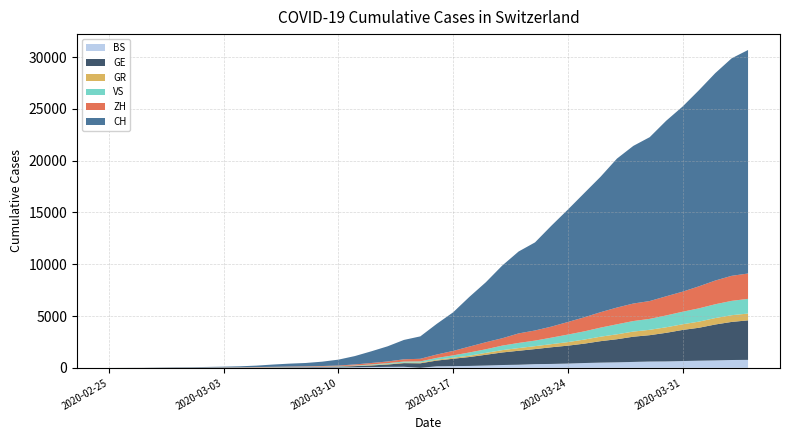

Reading right to left, what are all the values shown in this chart?

BS: 2020-04-04=767	2020-04-03=754	2020-04-02=714	2020-04-01=687	2020-03-31=653	2020-03-30=617	2020-03-29=605	2020-03-28=569	2020-03-27=530	2020-03-26=501	2020-03-25=462	2020-03-24=410	2020-03-23=374	2020-03-22=356	2020-03-21=297	2020-03-20=270	2020-03-19=220	2020-03-18=181	2020-03-17=164	2020-03-16=143	2020-03-15=0	2020-03-14=100	2020-03-13=92	2020-03-12=73	2020-03-11=49	2020-03-10=33	2020-03-09=28	2020-03-08=24	2020-03-07=21	2020-03-06=15	2020-03-05=8	2020-03-04=3	2020-03-03=3	2020-03-02=1	2020-03-01=1	2020-02-29=1	2020-02-28=1	2020-02-27=1	2020-02-26=0	2020-02-25=0
GE: 2020-04-04=3816	2020-04-03=3678	2020-04-02=3469	2020-04-01=3180	2020-03-31=3003	2020-03-30=2761	2020-03-29=2547	2020-03-28=2436	2020-03-27=2231	2020-03-26=2073	2020-03-25=1870	2020-03-24=1729	2020-03-23=1611	2020-03-22=1453	2020-03-21=1350	2020-03-20=1212	2020-03-19=1041	2020-03-18=863	2020-03-17=710	2020-03-16=556	2020-03-15=435	2020-03-14=351	2020-03-13=227	2020-03-12=155	2020-03-11=114	2020-03-10=80	2020-03-09=60	2020-03-08=45	2020-03-07=43	2020-03-06=30	2020-03-05=20	2020-03-04=16	2020-03-03=14	2020-03-02=11	2020-03-01=10	2020-02-29=9	2020-02-28=5	2020-02-27=1	2020-02-26=1	2020-02-25=0
GR: 2020-04-04=657	2020-04-03=649	2020-04-02=622	2020-04-01=592	2020-03-31=547	2020-03-30=535	2020-03-29=519	2020-03-28=495	2020-03-27=474	2020-03-26=433	2020-03-25=393	2020-03-24=343	2020-03-23=300	2020-03-22=284	2020-03-21=258	2020-03-20=226	2020-03-19=182	2020-03-18=128	2020-03-17=101	2020-03-16=84	2020-03-15=71	2020-03-14=56	2020-03-13=53	2020-03-12=43	2020-03-11=31	2020-03-10=22	2020-03-09=18	2020-03-08=18	2020-03-07=17	2020-03-06=16	2020-03-05=14	2020-03-04=12	2020-03-03=9	2020-03-02=9	2020-03-01=6	2020-02-29=6	2020-02-28=6	2020-02-27=2	2020-02-26=2	2020-02-25=0
VS: 2020-04-04=1418	2020-04-03=1385	2020-04-02=1334	2020-04-01=1282	2020-03-31=1211	2020-03-30=1144	2020-03-29=1055	2020-03-28=1017	2020-03-27=968	2020-03-26=874	2020-03-25=793	2020-03-24=728	2020-03-23=628	2020-03-22=535	2020-03-21=498	2020-03-20=436	2020-03-19=349	2020-03-18=312	2020-03-17=225	2020-03-16=172	2020-03-15=115	2020-03-14=98	2020-03-13=76	2020-03-12=53	2020-03-11=30	2020-03-10=22	2020-03-09=17	2020-03-08=12	2020-03-07=7	2020-03-06=6	2020-03-05=5	2020-03-04=4	2020-03-03=3	2020-03-02=3	2020-03-01=2	2020-02-29=1	2020-02-28=1	2020-02-27=0	2020-02-26=0	2020-02-25=0
ZH: 2020-04-04=2451	2020-04-03=2418	2020-04-02=2290	2020-04-01=2126	2020-03-31=1937	2020-03-30=1849	2020-03-29=1723	2020-03-28=1691	2020-03-27=1617	2020-03-26=1490	2020-03-25=1358	2020-03-24=1213	2020-03-23=1067	2020-03-22=978	2020-03-21=919	2020-03-20=711	2020-03-19=679	2020-03-18=568	2020-03-17=429	2020-03-16=326	2020-03-15=250	2020-03-14=218	2020-03-13=163	2020-03-12=140	2020-03-11=101	2020-03-10=62	2020-03-09=49	2020-03-08=40	2020-03-07=34	2020-03-06=29	2020-03-05=23	2020-03-04=15	2020-03-03=13	2020-03-02=10	2020-03-01=7	2020-02-29=6	2020-02-28=2	2020-02-27=2	2020-02-26=0	2020-02-25=0
CH: 2020-04-04=21583	2020-04-03=21007	2020-04-02=20030	2020-04-01=18936	2020-03-31=17872	2020-03-30=16947	2020-03-29=15827	2020-03-28=15225	2020-03-27=14384	2020-03-26=13081	2020-03-25=11990	2020-03-24=10850	2020-03-23=9746	2020-03-22=8506	2020-03-21=7912	2020-03-20=7022	2020-03-19=5794	2020-03-18=4807	2020-03-17=3727	2020-03-16=2959	2020-03-15=2165	2020-03-14=1870	2020-03-13=1463	2020-03-12=1125	2020-03-11=807	2020-03-10=570	2020-03-09=419	2020-03-08=327	2020-03-07=280	2020-03-06=219	2020-03-05=142	2020-03-04=97	2020-03-03=69	2020-03-02=50	2020-03-01=36	2020-02-29=30	2020-02-28=20	2020-02-27=8	2020-02-26=4	2020-02-25=0